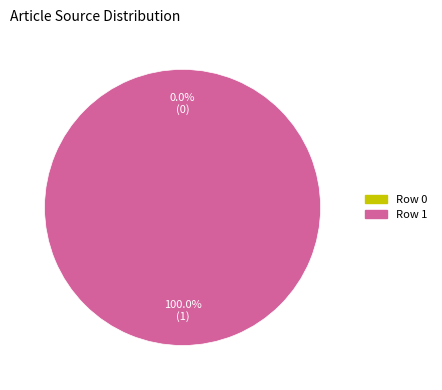

Between Row 0 and Row 1, which is larger?

Row 1